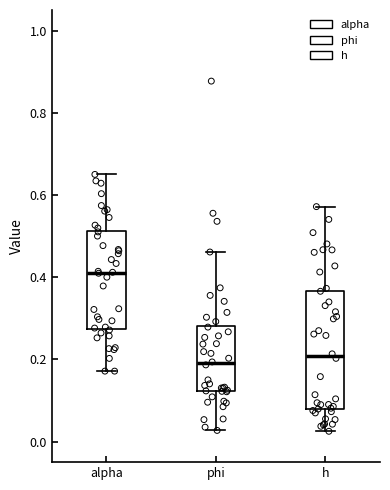

Reading left to right, transcribe this box plot: for each box, give where its median line is, the range the box spans, and where its two whiskers end, as read against the y-axis. The values are not printed on the chart, so give them approximately, as read against the axis.

alpha: median 0.42, box 0.28 to 0.52, whiskers 0.18 to 0.66
phi: median 0.20, box 0.12 to 0.28, whiskers 0.02 to 0.46
h: median 0.20, box 0.08 to 0.36, whiskers 0.02 to 0.58